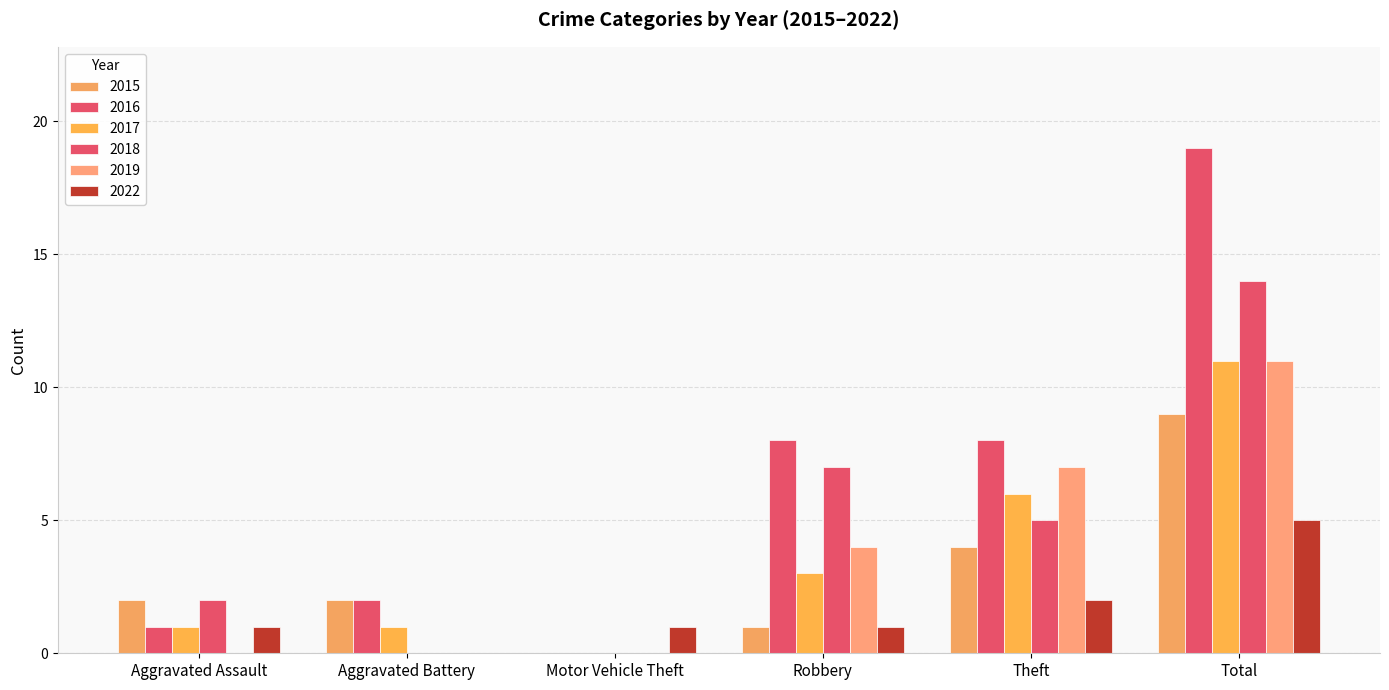

The 2022 series shows 0 at Aggravated Assault. True or false?

False